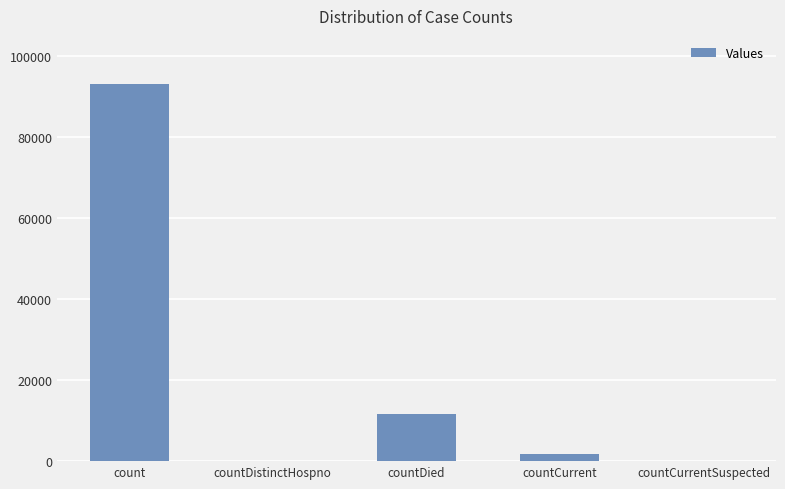

What is the ratio of the value at countDied to the value at countCurrent?

6.8